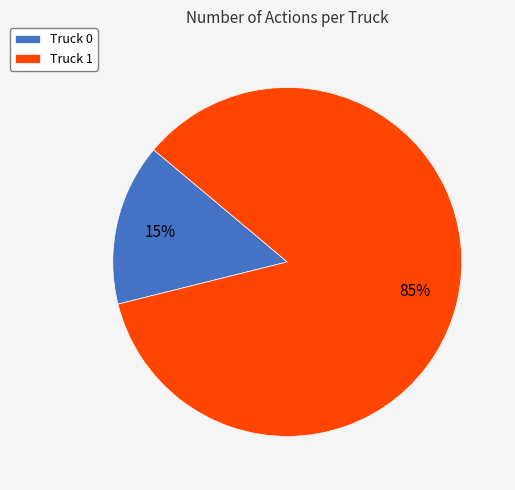

To the nearest percent, what is the difference between the largest and smallest slice percentages?

70%